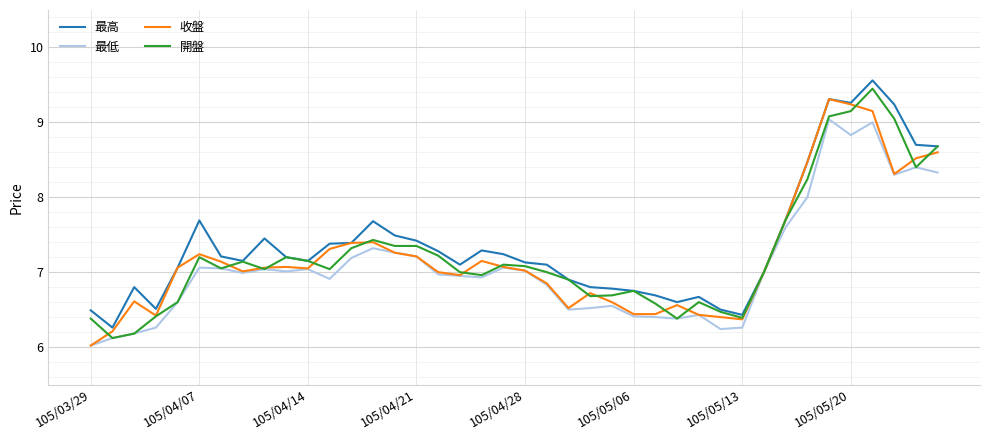

At how many categories does at least one series exceed 9?

4